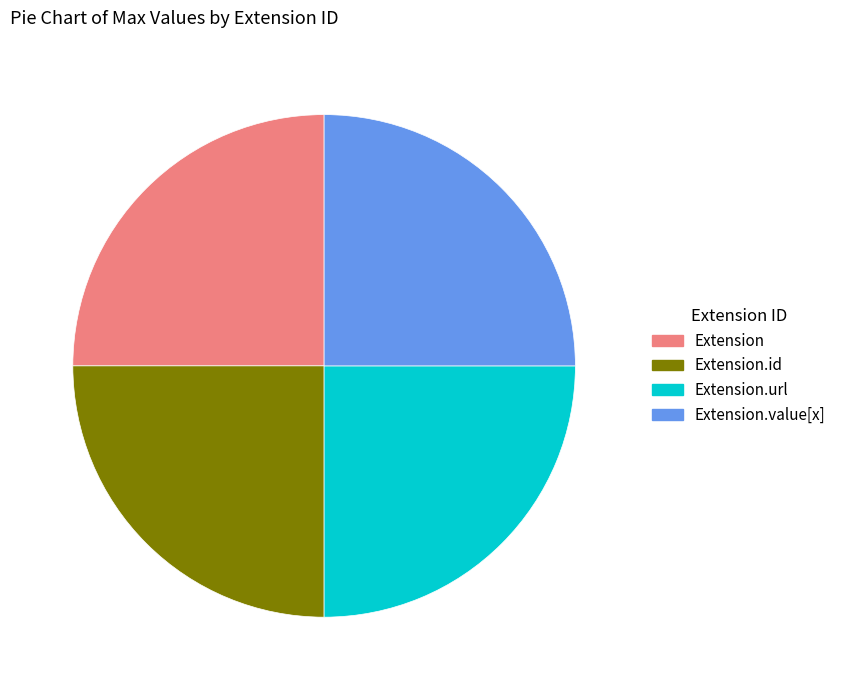

What is the ratio of the value at Extension to the value at Extension.value[x]?

1.0